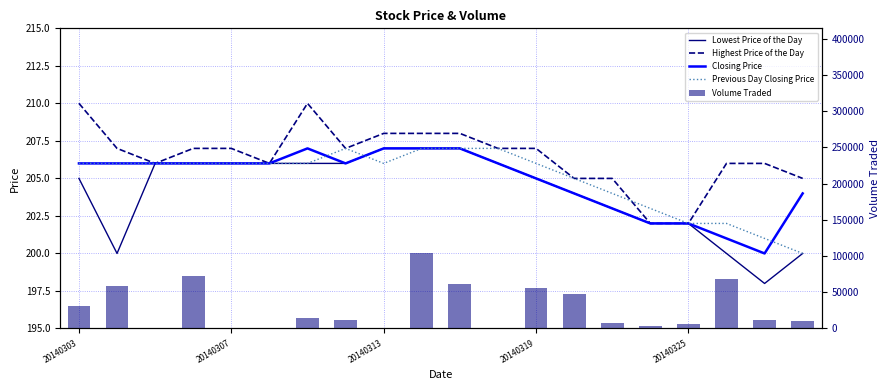

What position from the right is 20140303?

20